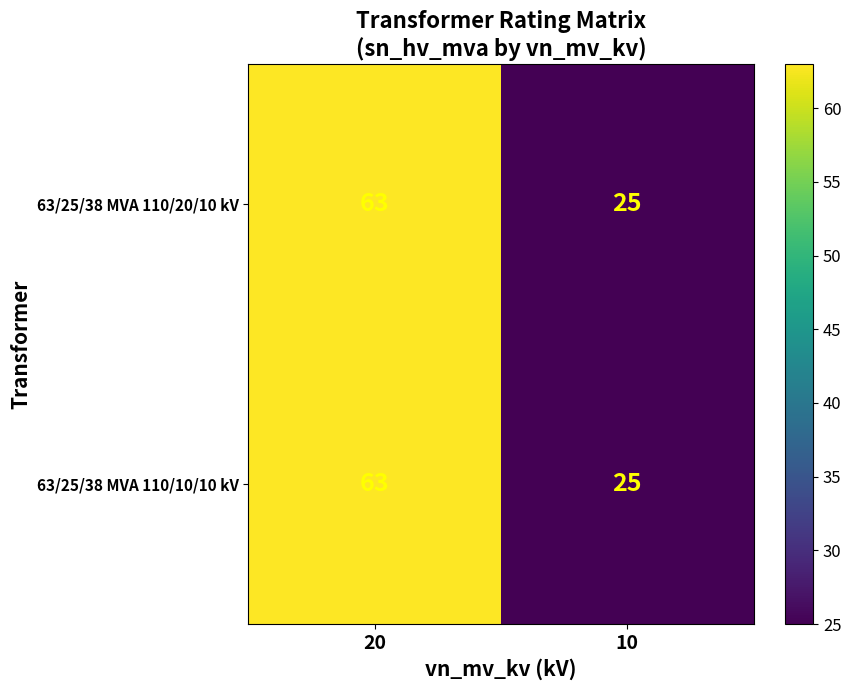

Reading left to right, extract all data points from this chart.

63/25/38 MVA 110/20/10 kV: 63	25
63/25/38 MVA 110/10/10 kV: 63	25